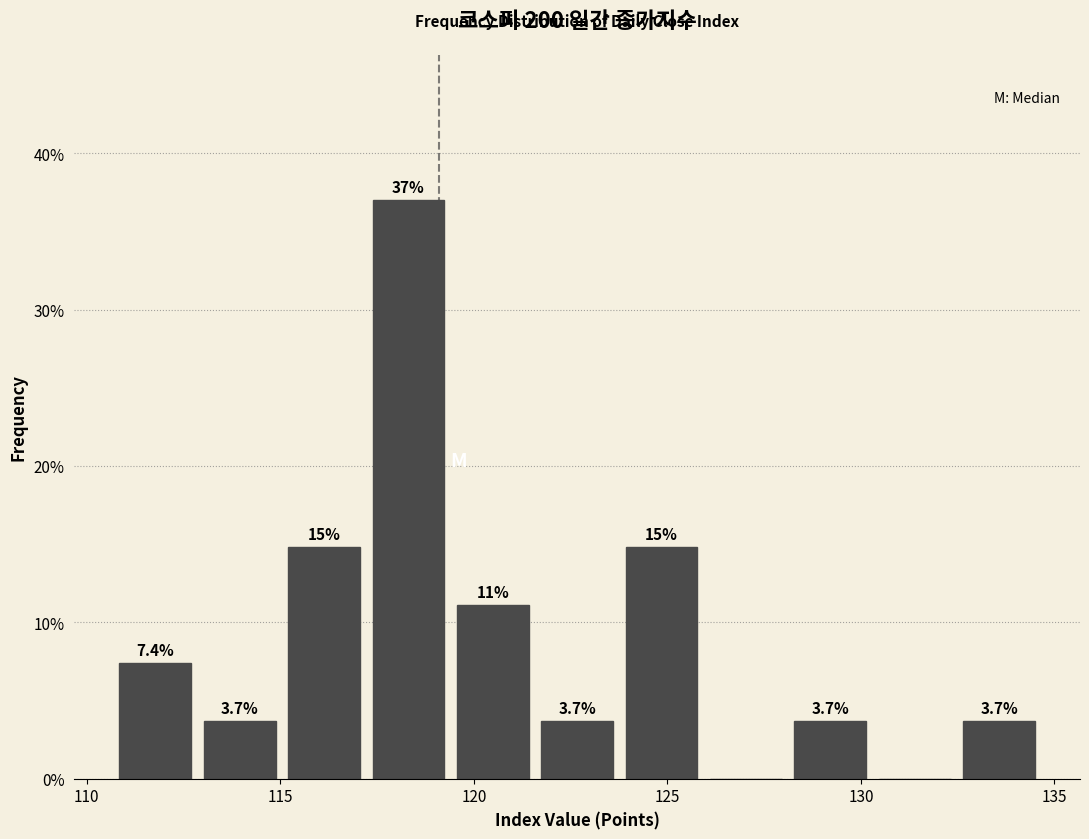

Which range on the x-axis has the tallest bar?

117.0 to 119.5